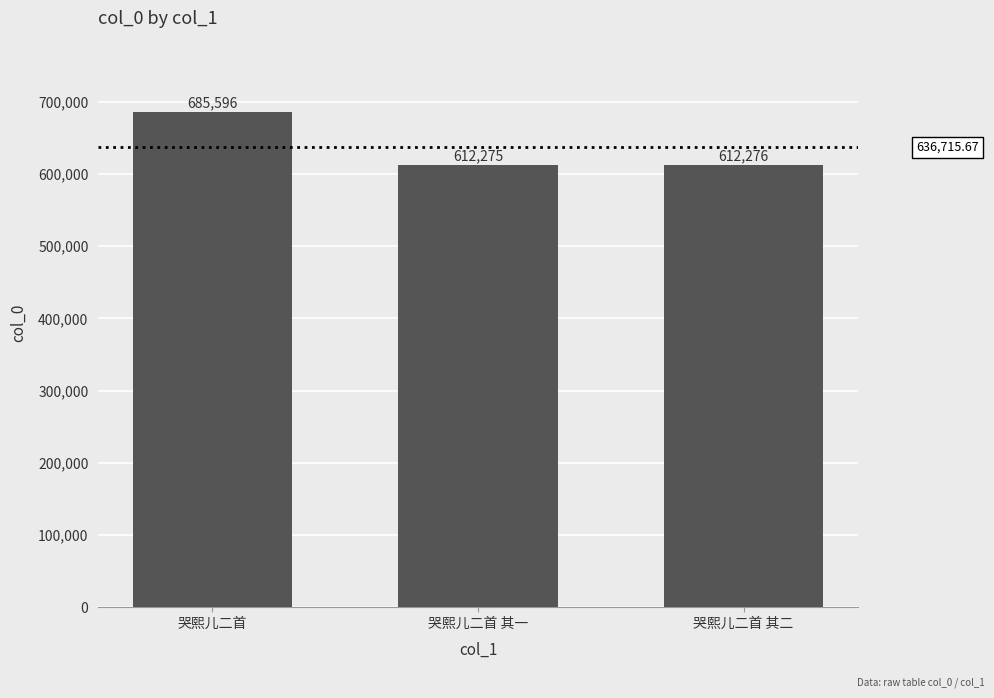

Is it true that the value at 哭熙儿二首 其二 is 804031?

False